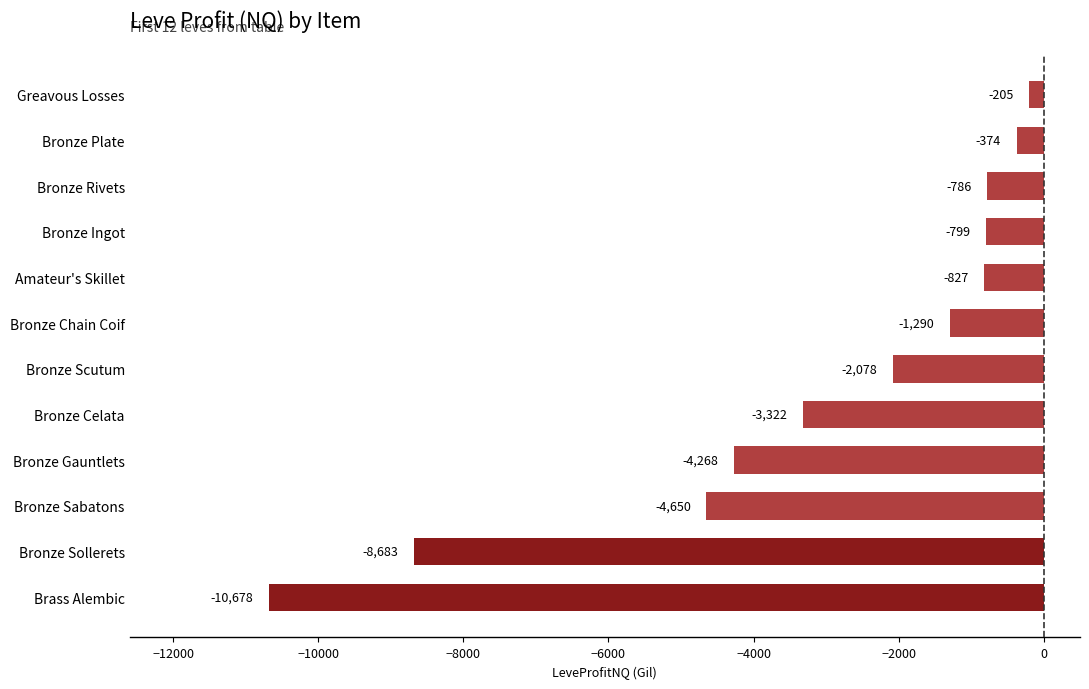

What is the difference between the maximum and second lowest values?

8477.7